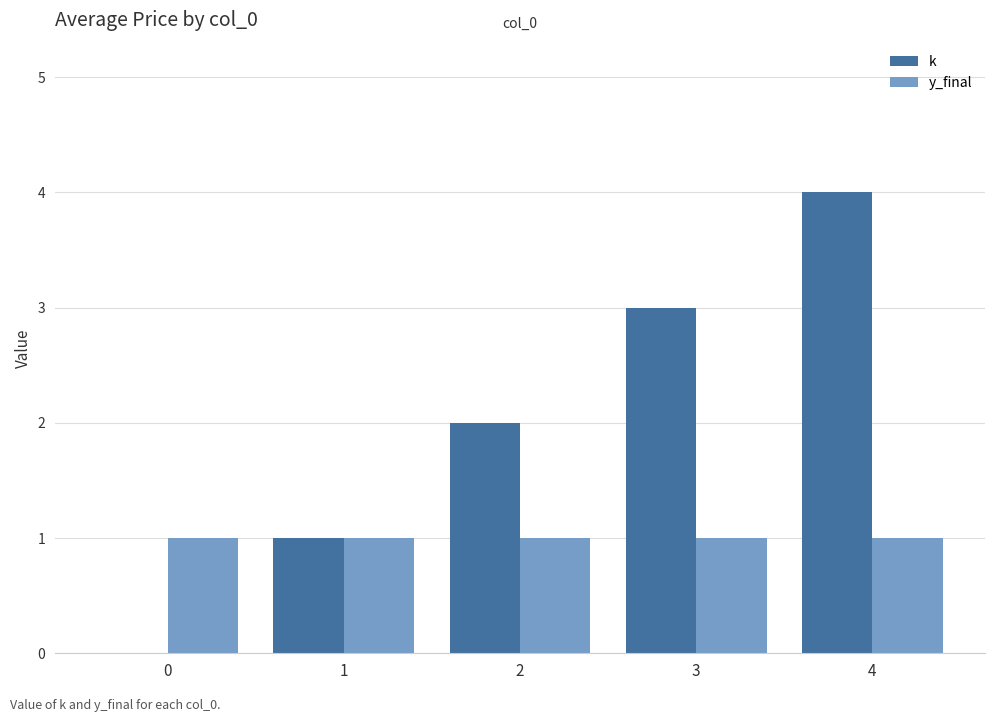

Between 1 and 4, which series saw the biggest shift?

k